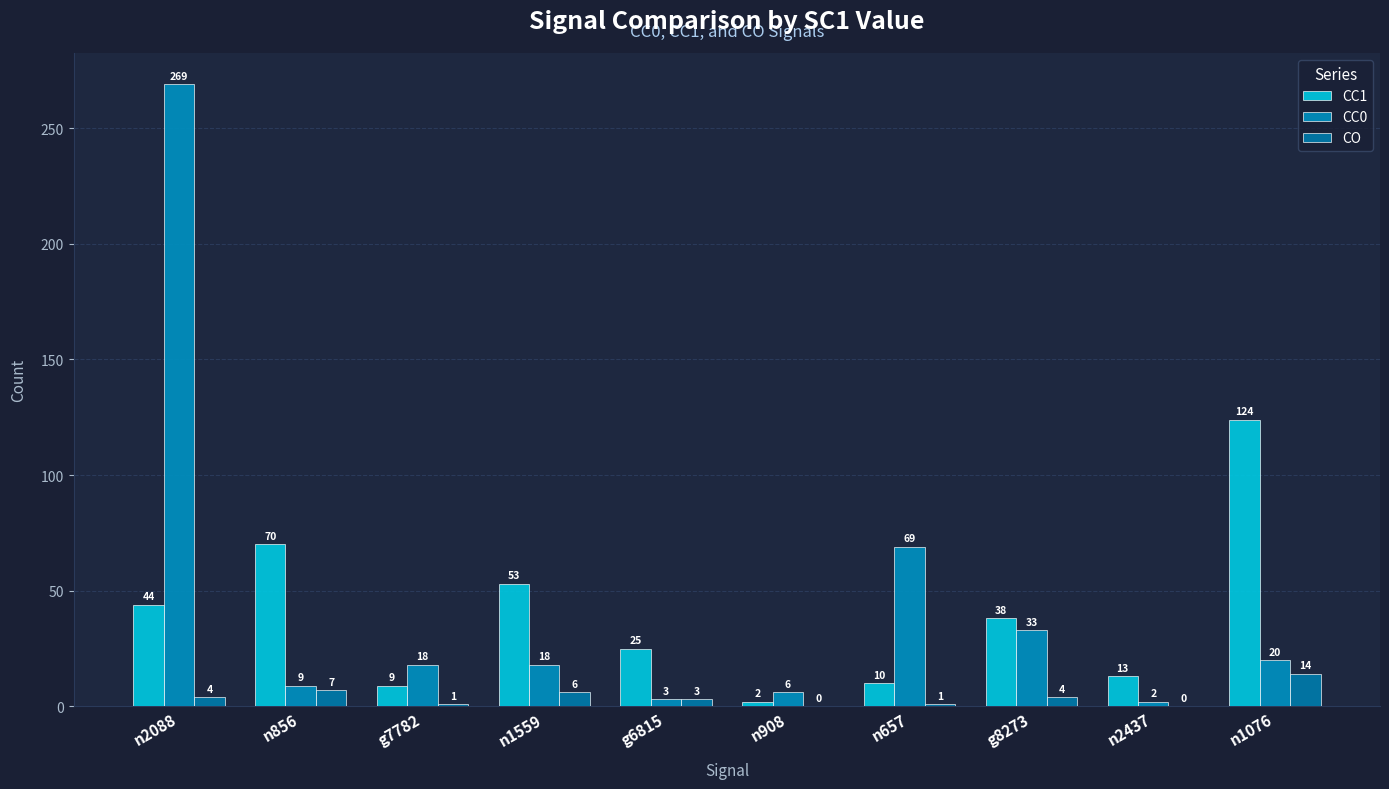

Between g6815 and n908, which series saw the biggest shift?

CC1